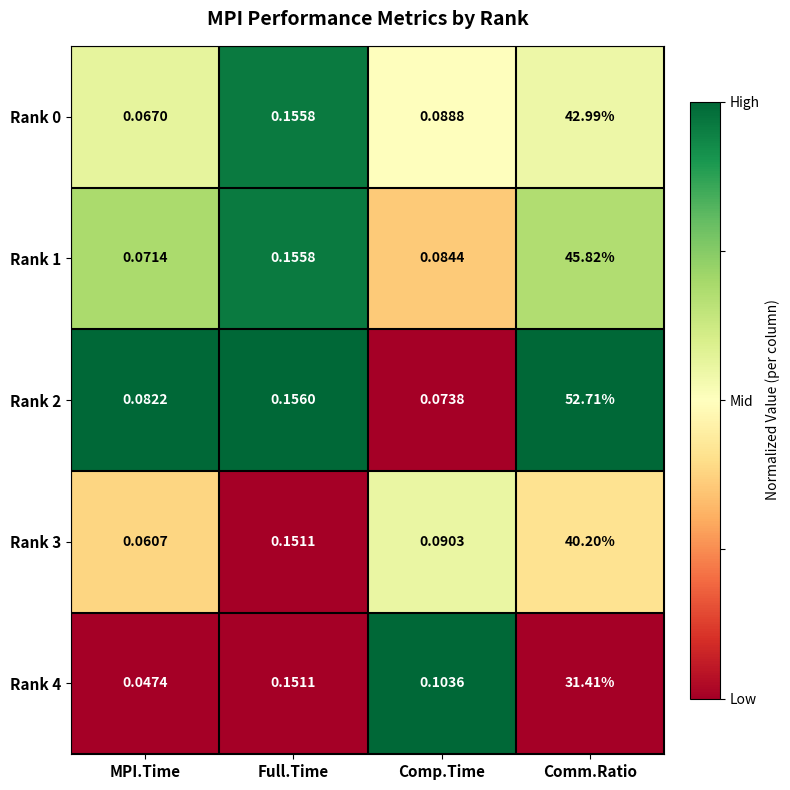

Where is Rank 3 nearest to the value 20?

Full.Time